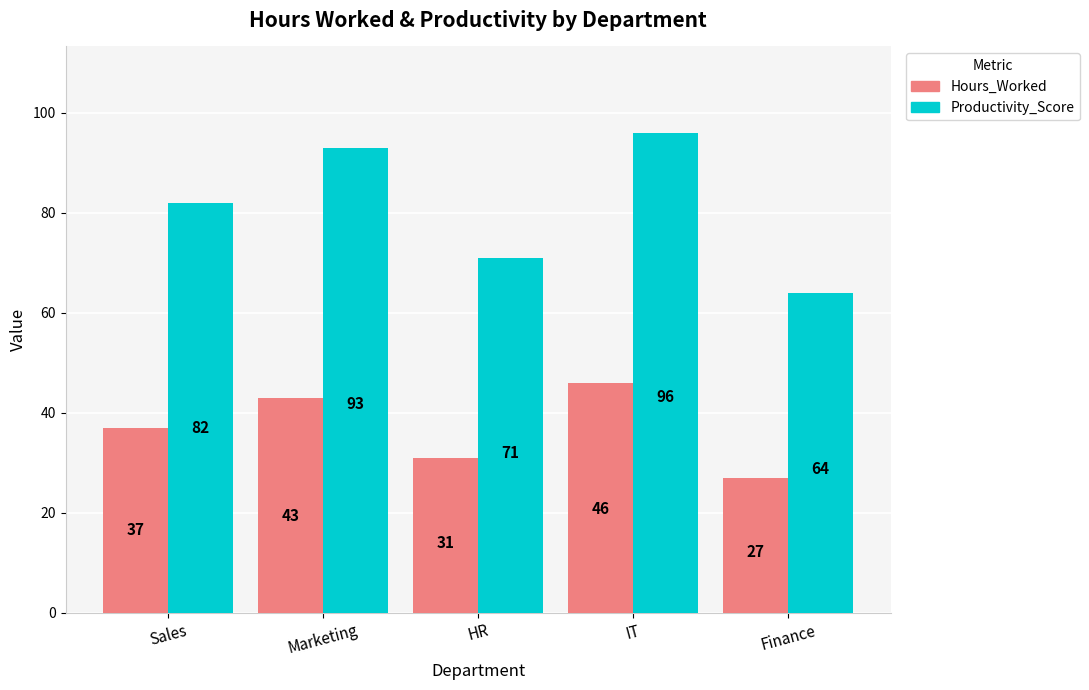

List the series in order of their overall mean, lowest first.

Hours_Worked, Productivity_Score